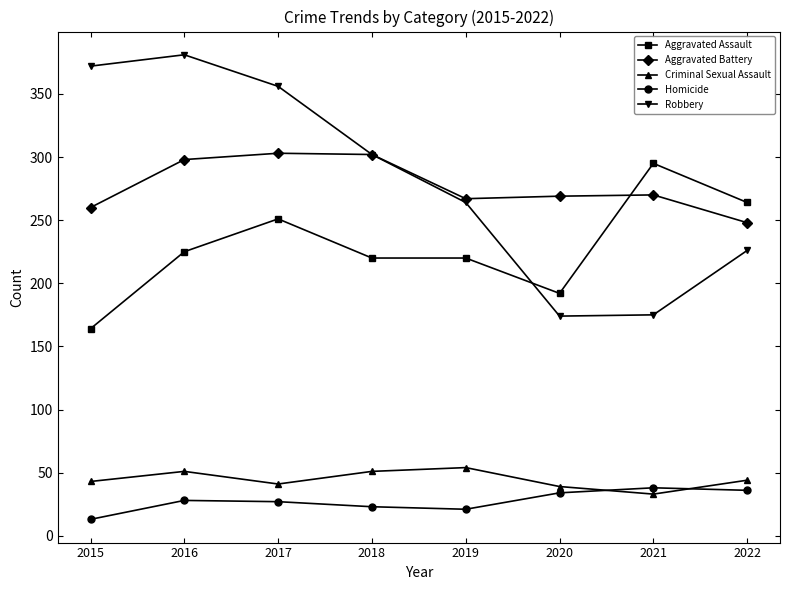

Which series has the widest spread of values?

Robbery